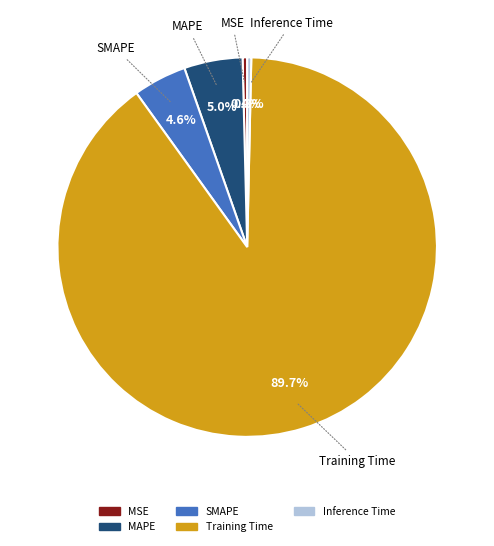

To the nearest percent, what is the average slice percentage?

20%